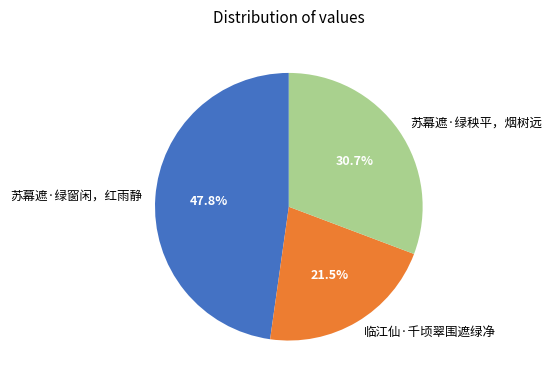

Which has a higher value, 苏幕遮·绿窗闲，红雨静 or 苏幕遮·绿秧平，烟树远?

苏幕遮·绿窗闲，红雨静